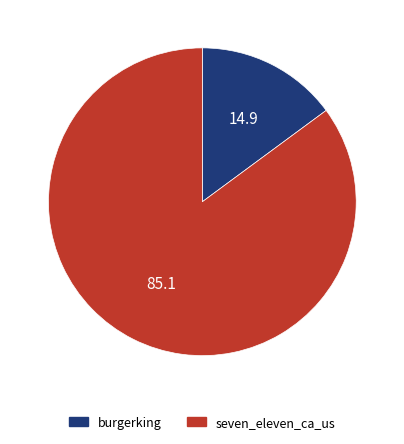

What is the ratio of the value at seven_eleven_ca_us to the value at burgerking?

5.7